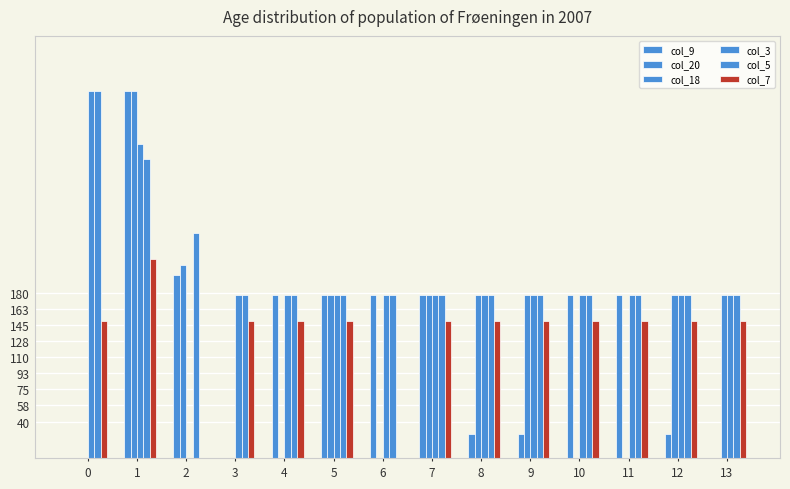

How many distinct data groups are displayed?

5